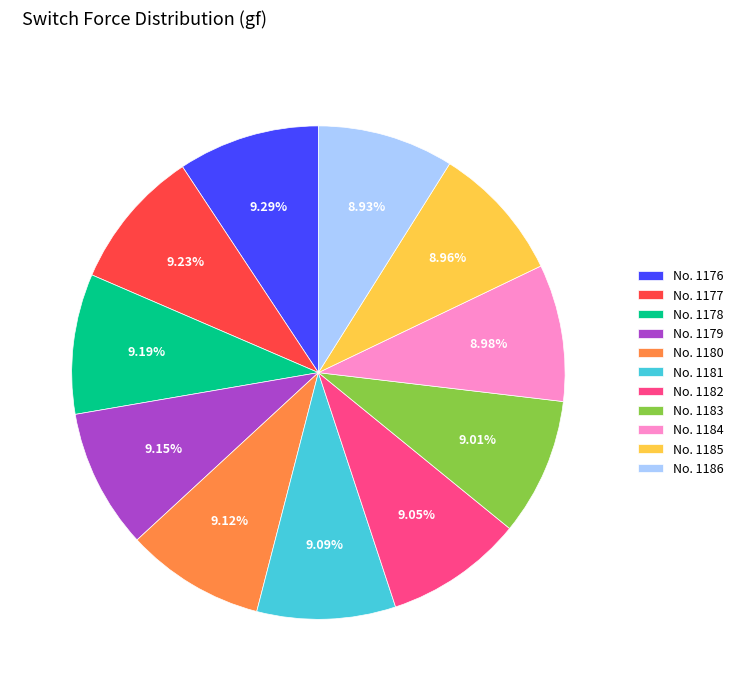

Is there any slice that represents more than half of the pie?

No